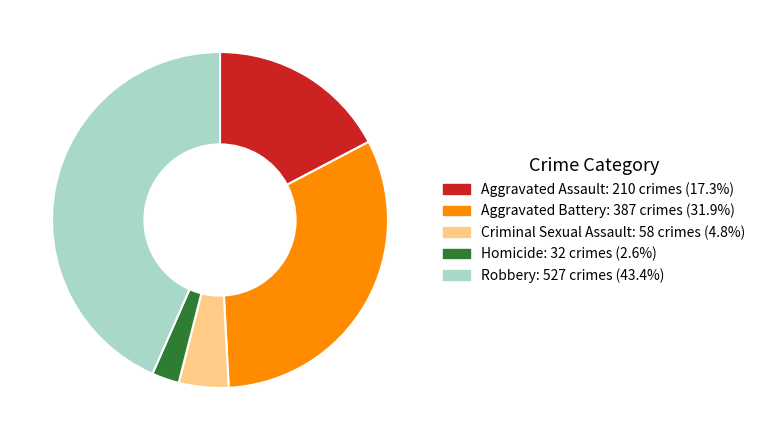

How many slices are in this pie chart?

5